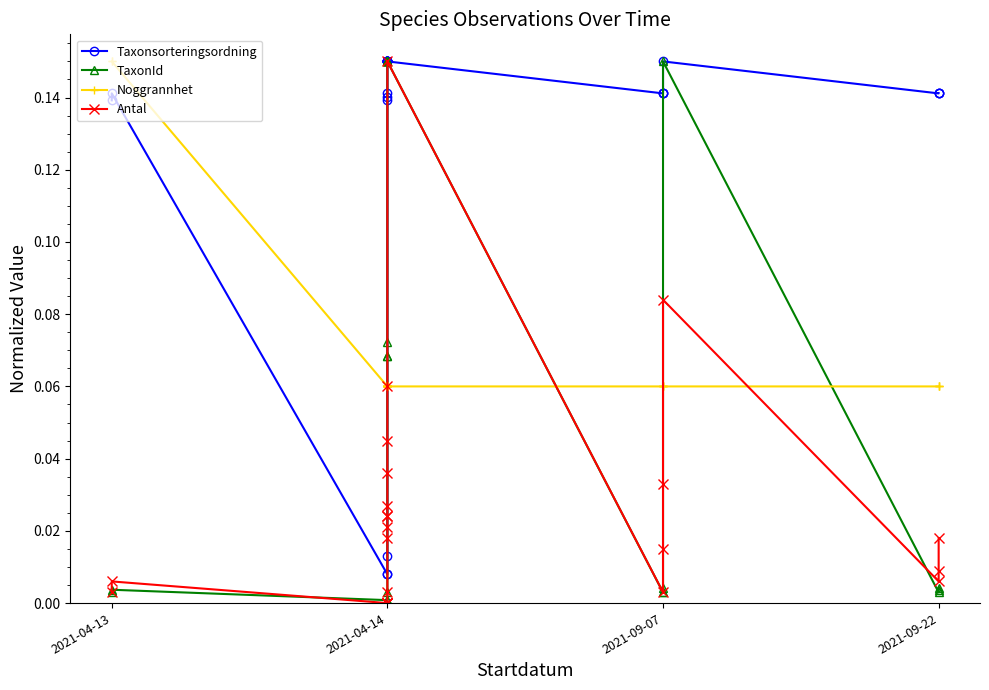

The value of TaxonId at 9 is 0.3. True or false?

False